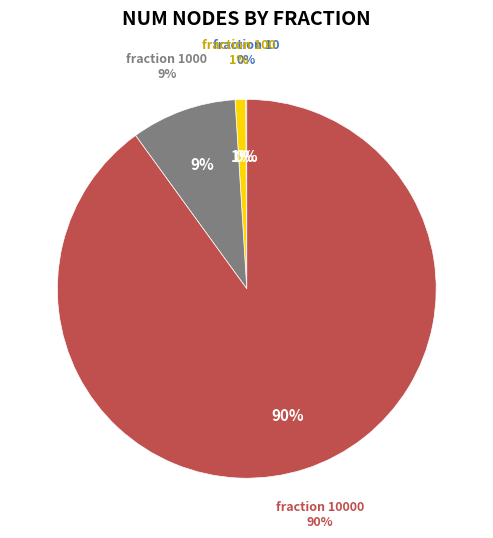

What is the largest slice in the pie chart?

10000